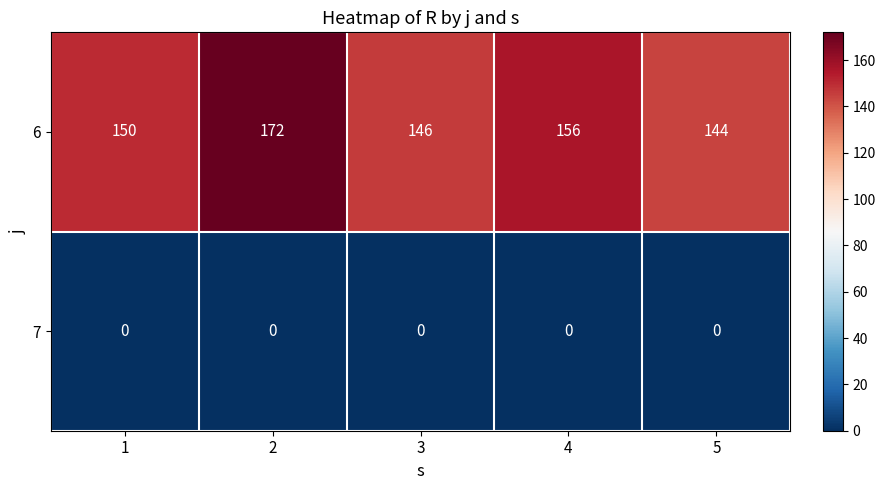

Reading left to right, list all the values displayed in this chart.

6: 1=150	2=172	3=146	4=156	5=144
7: 1=0	2=0	3=0	4=0	5=0